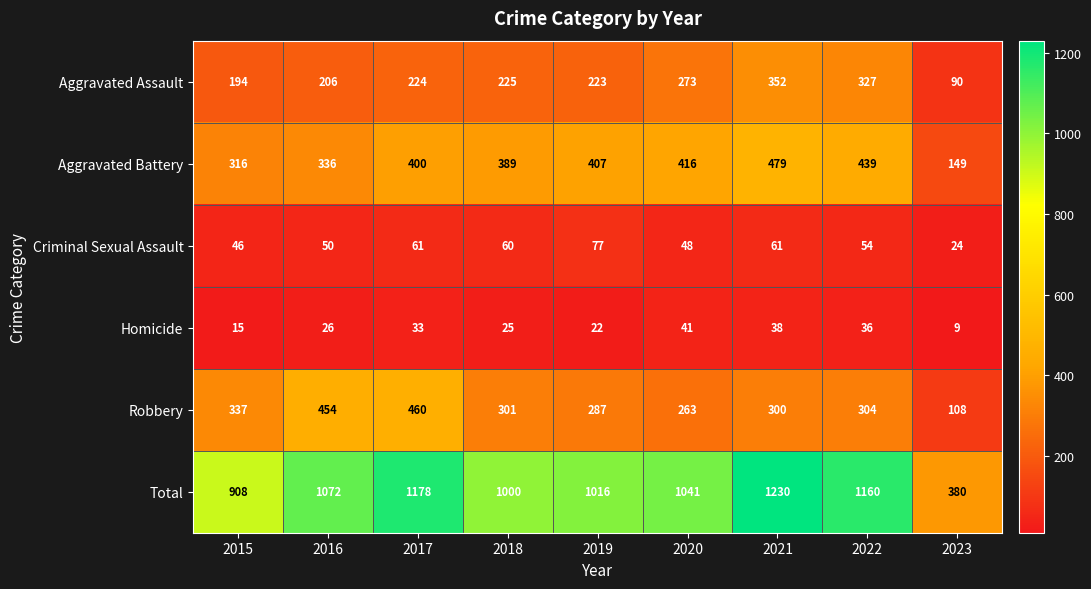

Which series has the widest spread of values?

Total